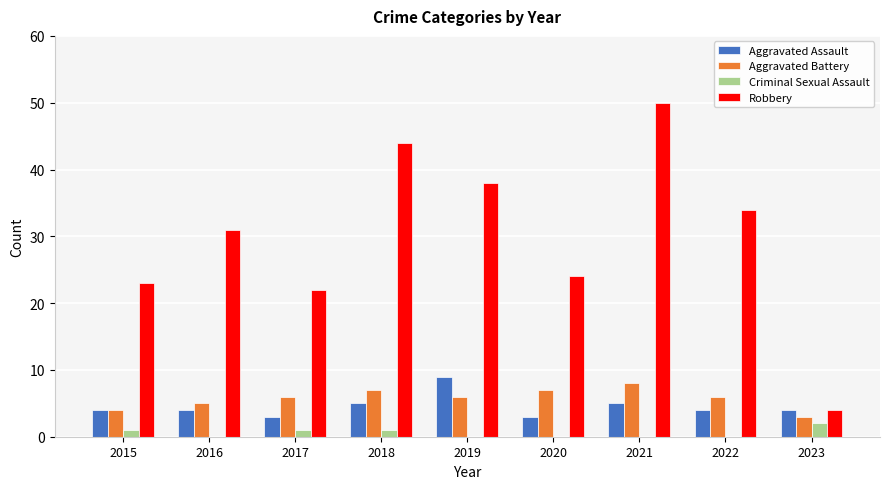

What is the spread (max minus min) of values at 2021?

50